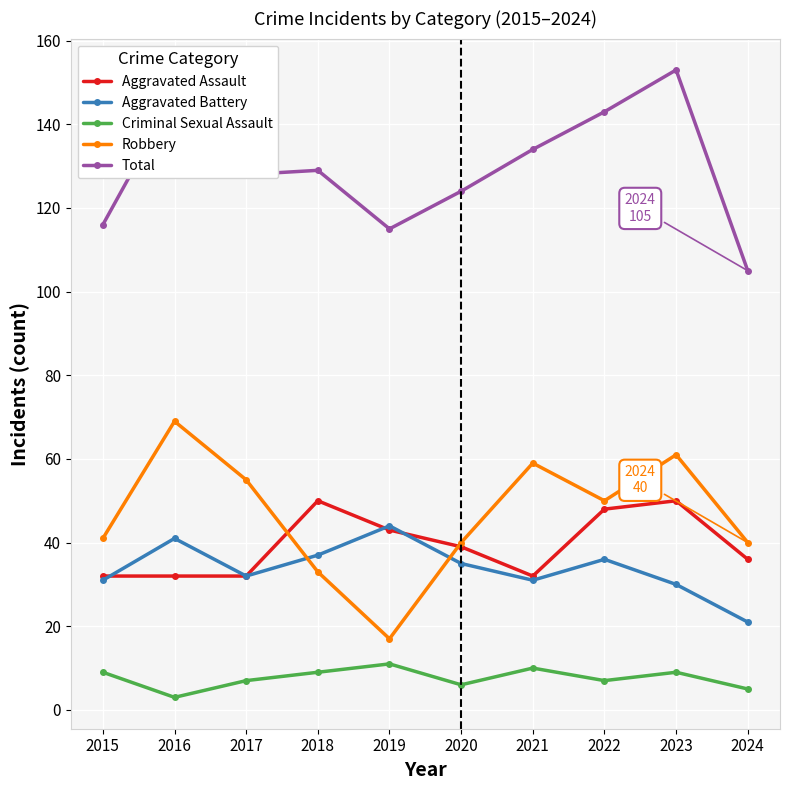

Reading left to right, list all the values displayed in this chart.

Aggravated Assault: 2015=32	2016=32	2017=32	2018=50	2019=43	2020=39	2021=32	2022=48	2023=50	2024=36
Aggravated Battery: 2015=31	2016=41	2017=32	2018=37	2019=44	2020=35	2021=31	2022=36	2023=30	2024=21
Criminal Sexual Assault: 2015=9	2016=3	2017=7	2018=9	2019=11	2020=6	2021=10	2022=7	2023=9	2024=5
Robbery: 2015=41	2016=69	2017=55	2018=33	2019=17	2020=40	2021=59	2022=50	2023=61	2024=40
Total: 2015=116	2016=147	2017=128	2018=129	2019=115	2020=124	2021=134	2022=143	2023=153	2024=105